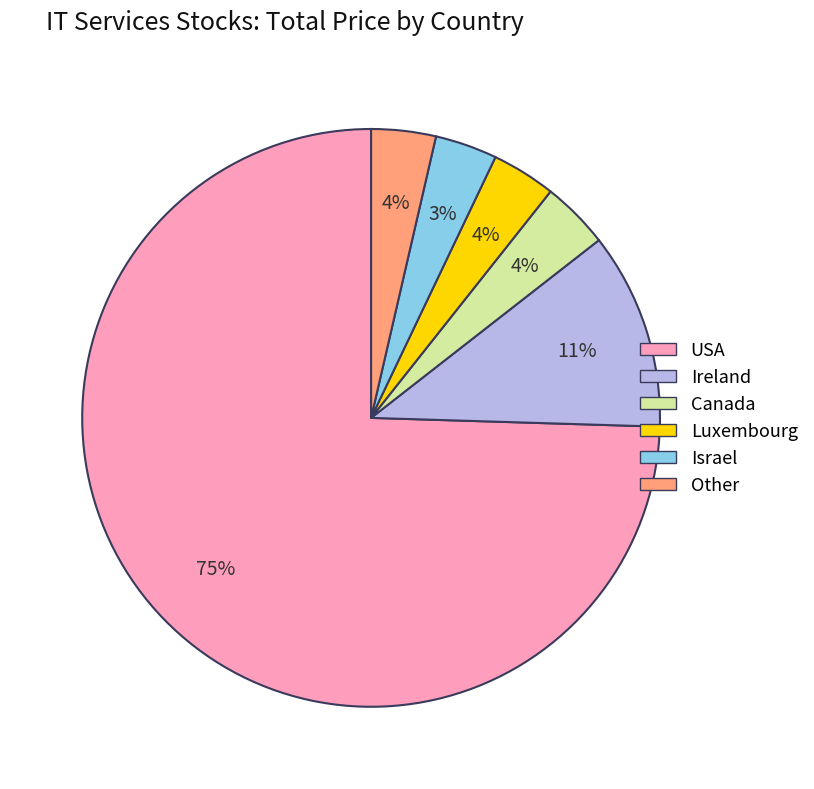

Is there a majority slice in this chart?

Yes